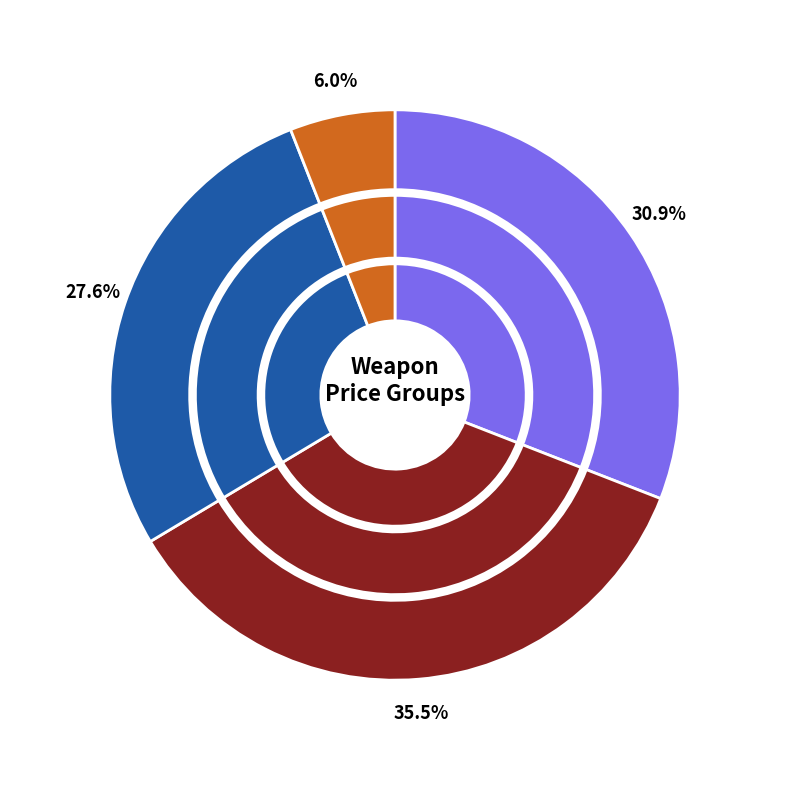

Combined, do Italian Falchion and Sword account for over 50%?

No